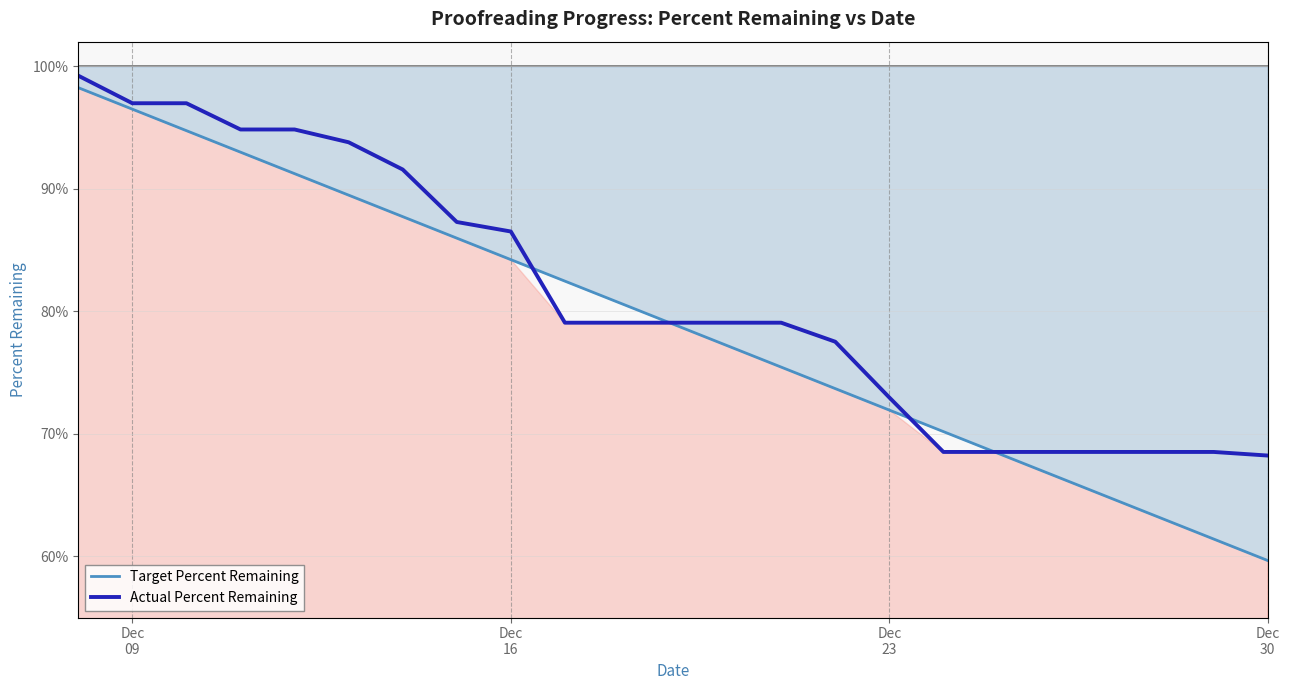

Which series has the widest spread of values?

Target Percent Remaining